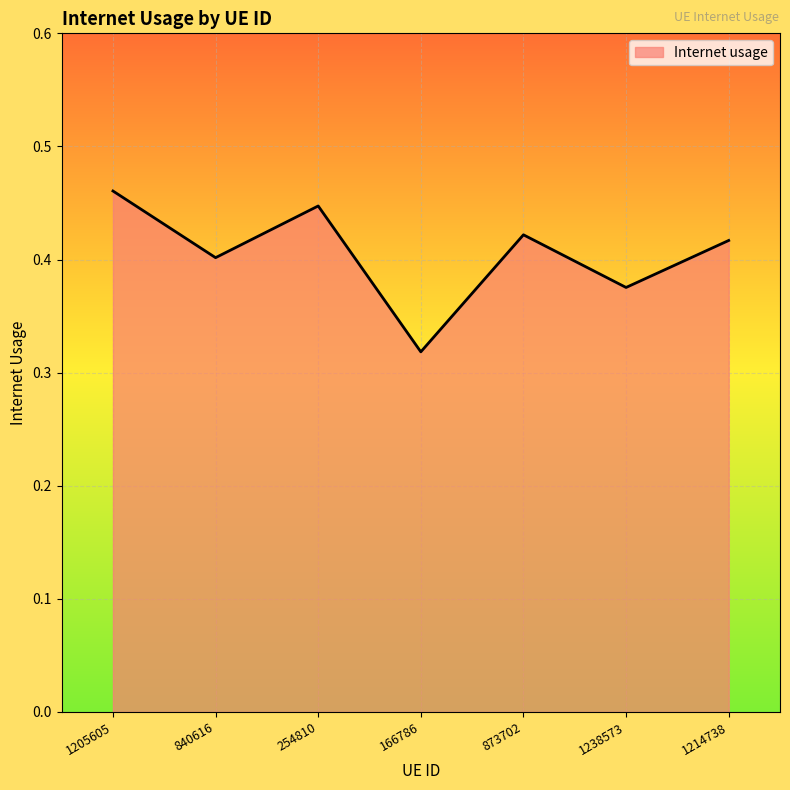

List the labels in order of value, smallest first.

166786, 1238573, 840616, 1214738, 873702, 254810, 1205605